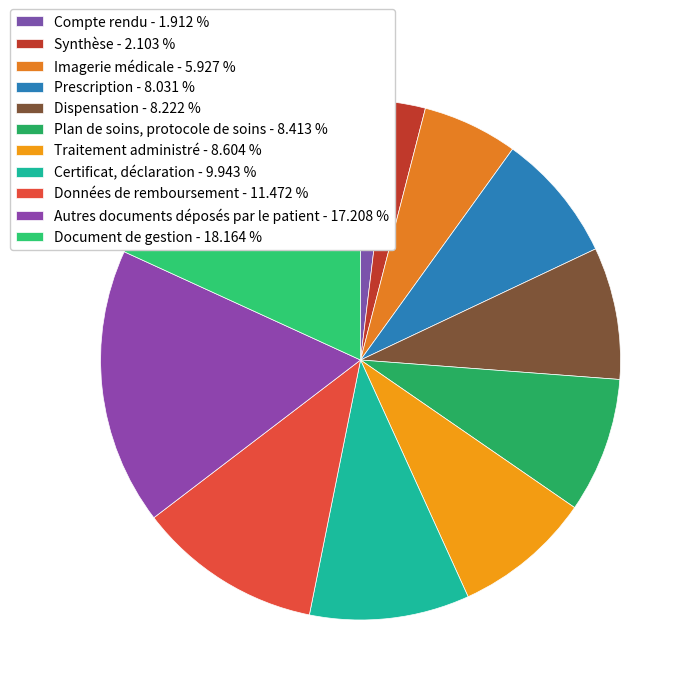

How many slices are in this pie chart?

11